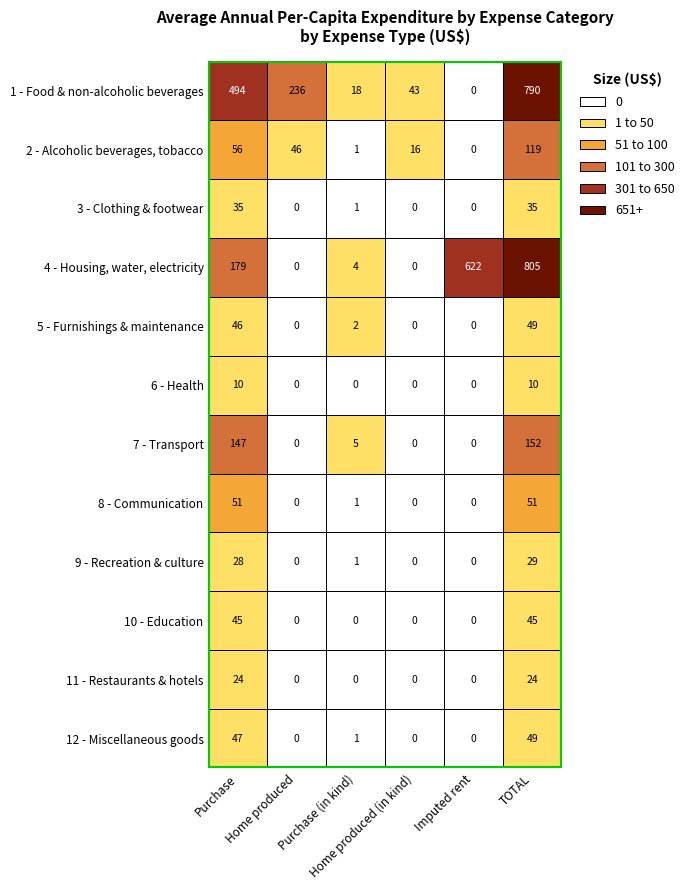

At which category is the sum across all series the highest?

TOTAL